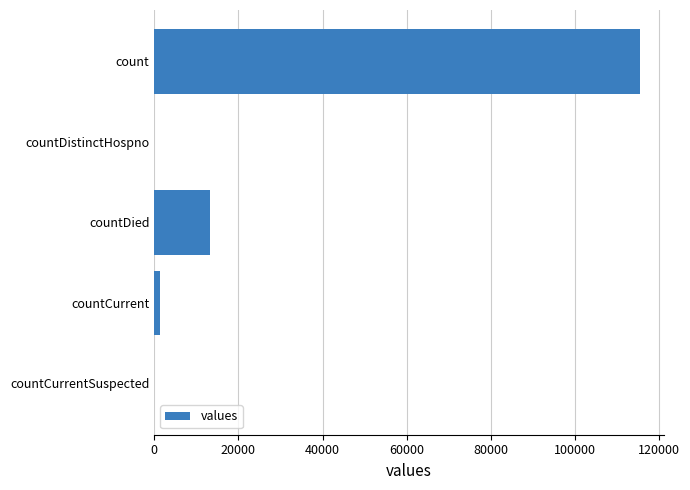

The chart shows a value of 0 at countDistinctHospno. True or false?

True